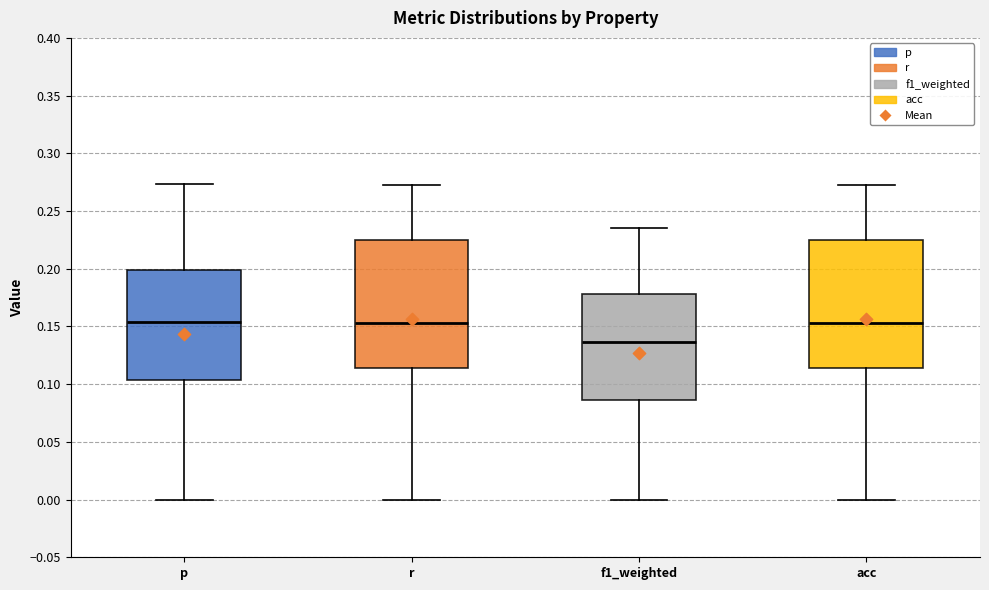

Reading left to right, read every box against the y-axis: the position of its median line, the range the box covers, and the ends of its whiskers. The values are not printed on the chart, so give them approximately, as read against the axis.

p: median 0.155, box 0.105 to 0.200, whiskers 0.000 to 0.275
r: median 0.155, box 0.115 to 0.225, whiskers 0.000 to 0.275
f1_weighted: median 0.135, box 0.085 to 0.180, whiskers 0.000 to 0.235
acc: median 0.155, box 0.115 to 0.225, whiskers 0.000 to 0.275